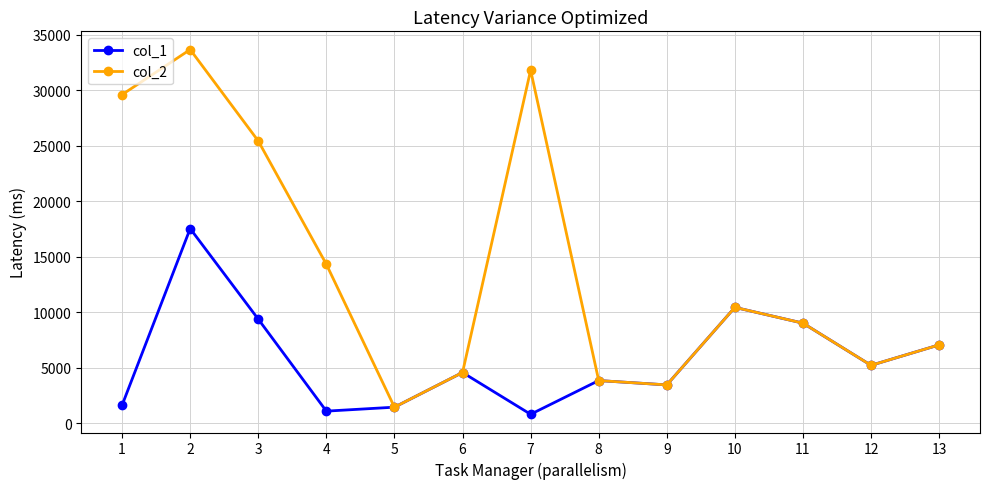

At which label does col_2 reach its peak?

2